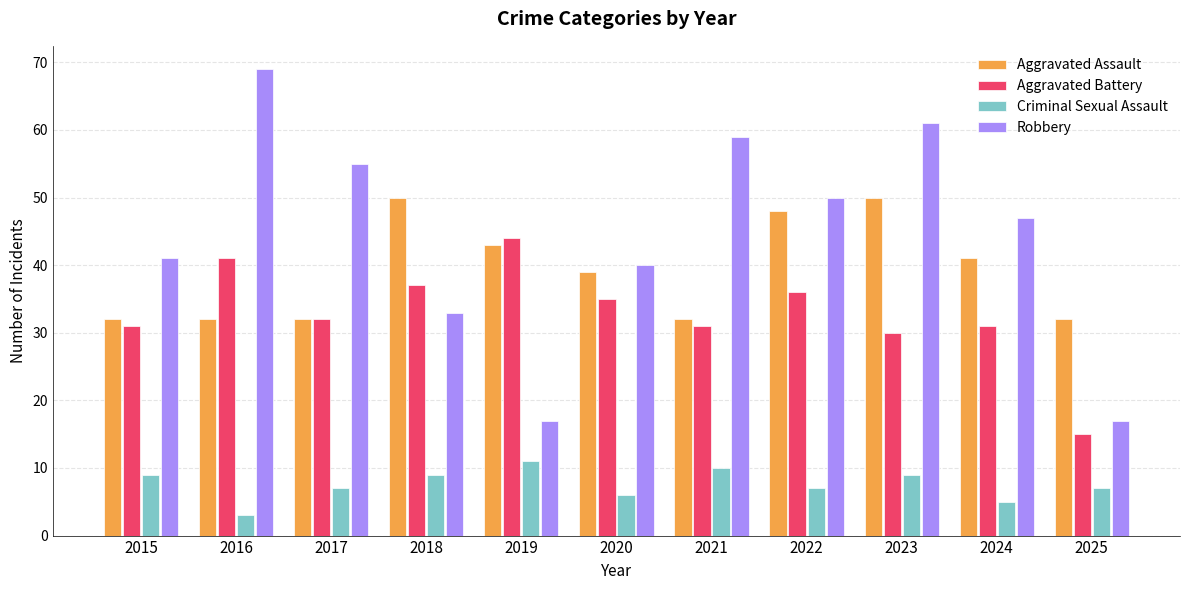

Reading right to left, transcribe all the data shown in this chart.

Aggravated Assault: 32	41	50	48	32	39	43	50	32	32	32
Aggravated Battery: 15	31	30	36	31	35	44	37	32	41	31
Criminal Sexual Assault: 7	5	9	7	10	6	11	9	7	3	9
Robbery: 17	47	61	50	59	40	17	33	55	69	41